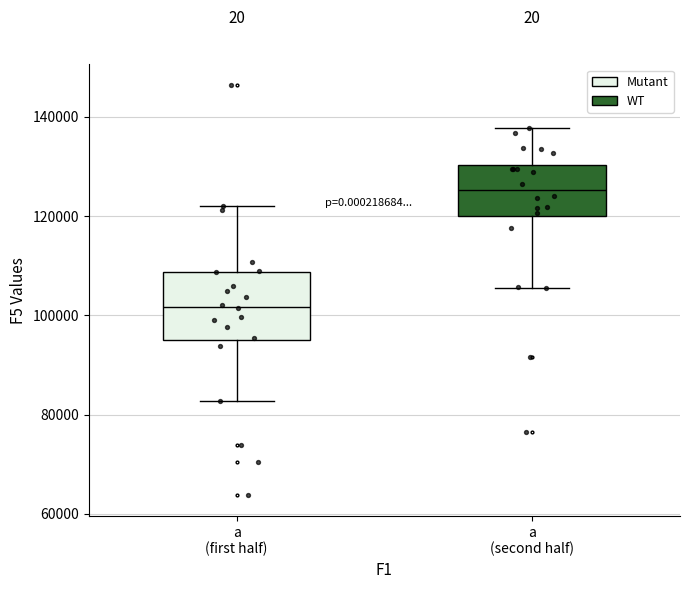

Reading left to right, transcribe this box plot: for each box, give where its median line is, the range the box spans, and where its two whiskers end, as read against the y-axis. The values are not printed on the chart, so give them approximately, as read against the axis.

a (first half): median 102000, box 96000 to 108000, whiskers 82000 to 122000
a (second half): median 126000, box 120000 to 130000, whiskers 106000 to 138000